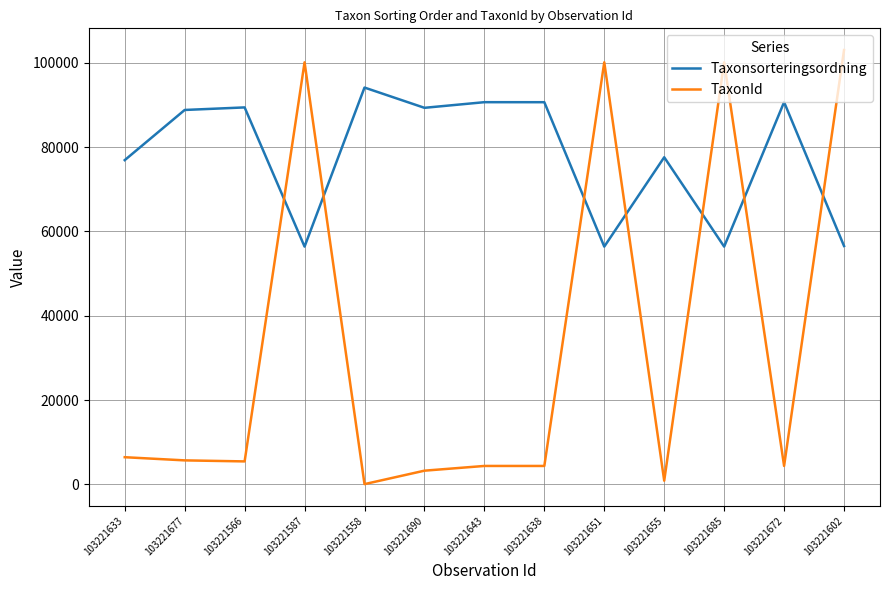

Which series ends up on top after the final intersection of TaxonId and Taxonsorteringsordning?

TaxonId